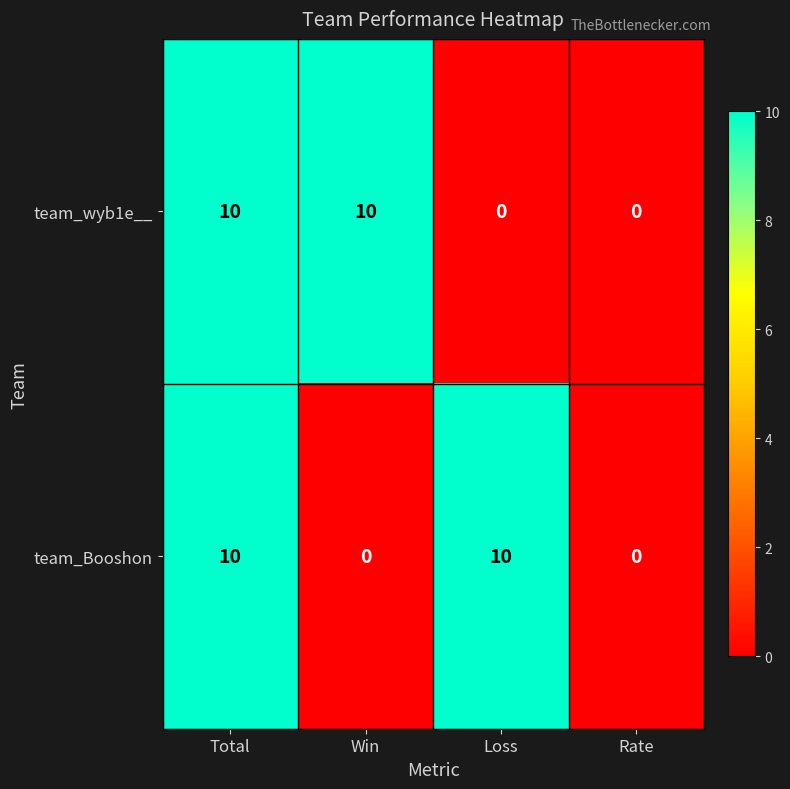

Reading left to right, extract all data points from this chart.

team_wyb1e__: Total=10	Win=10	Loss=0	Rate=0
team_Booshon: Total=10	Win=0	Loss=10	Rate=0